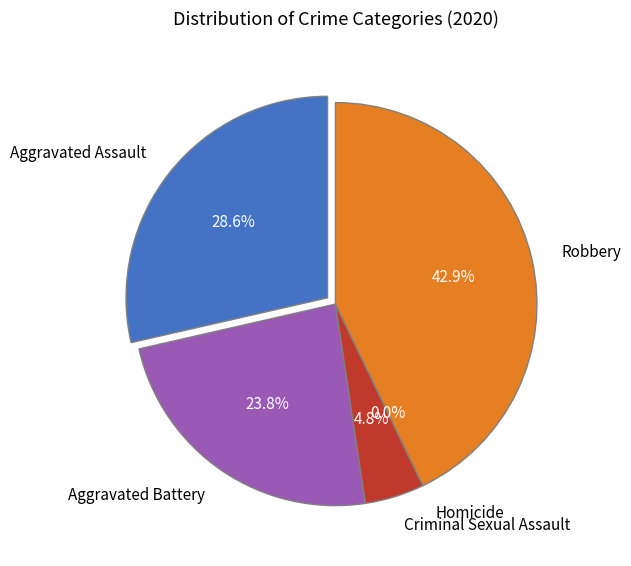

To the nearest percent, what is the difference between the Criminal Sexual Assault and Aggravated Battery slice percentages?

19%